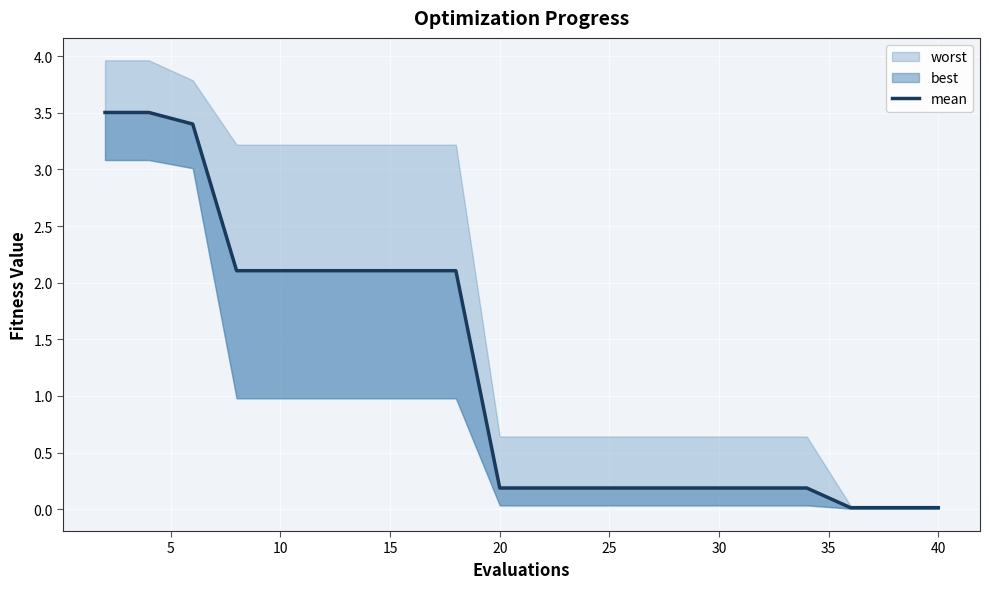

What is the value of the 1st point from the left?

3.5